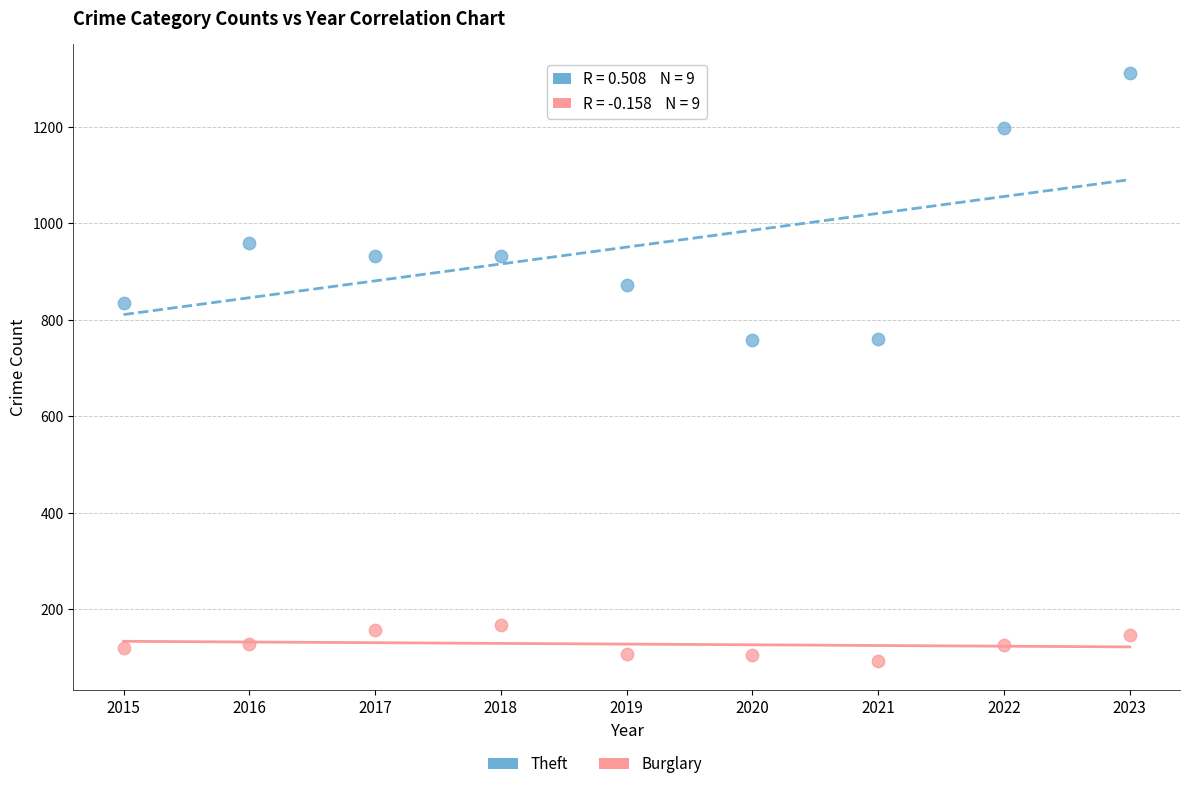

Which series contains the highest Y value?

Theft